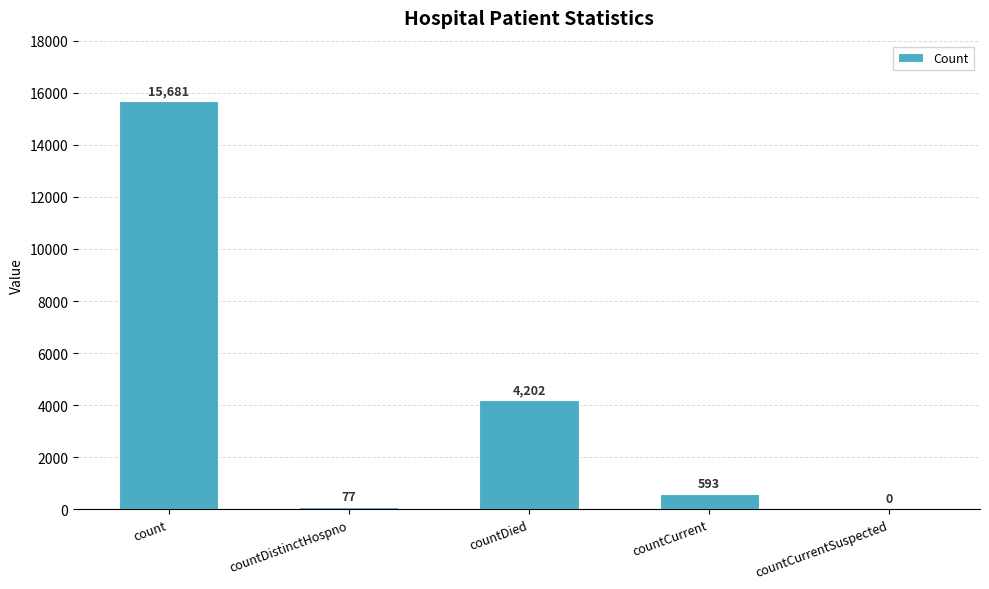

What is the change in value from countDistinctHospno to countCurrent?

+516